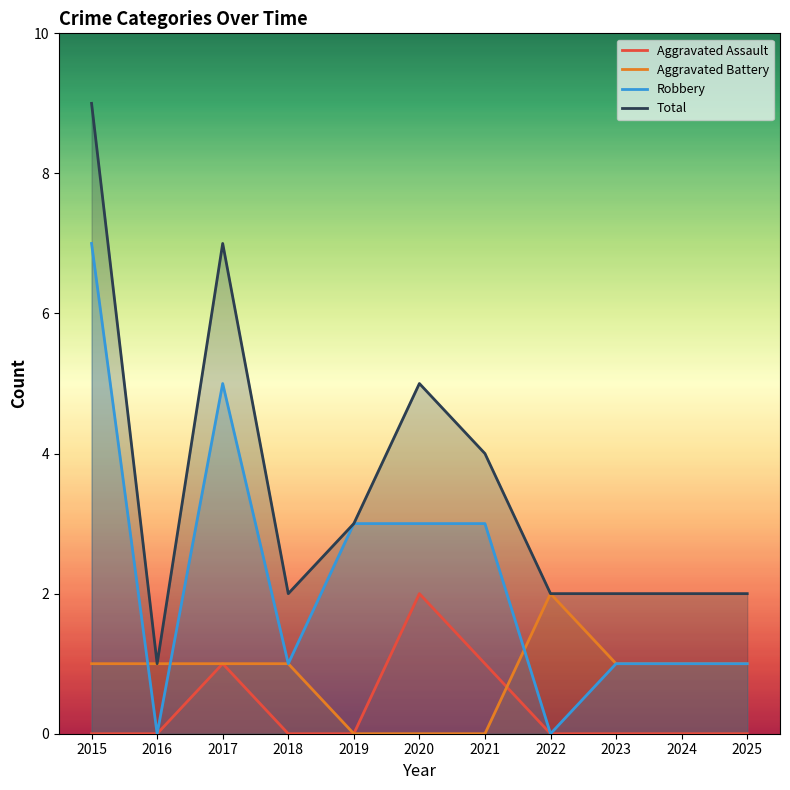

Which series changed the most between 2020 and 2022?

Robbery